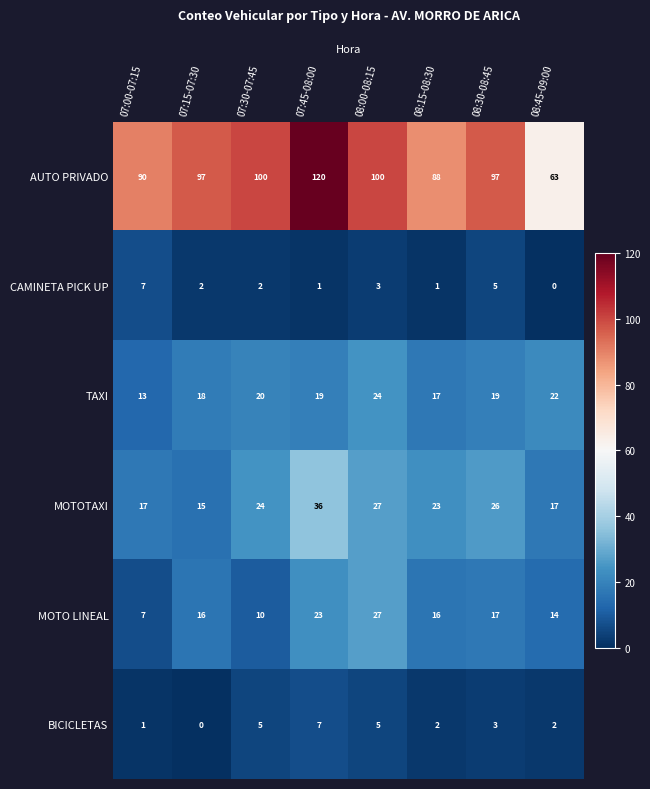

What is the difference between the MOTOTAXI values at 08:00-08:15 and 08:15-08:30?

4